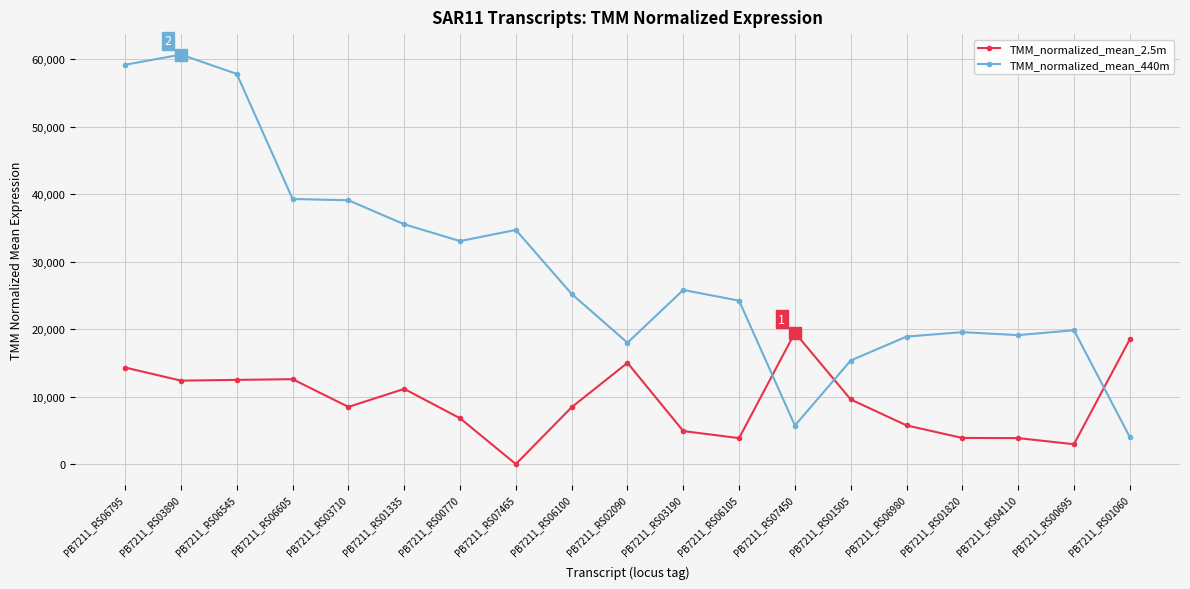

The value of TMM_normalized_mean_2.5m at PB7211_RS03190 is 1912.6. True or false?

False